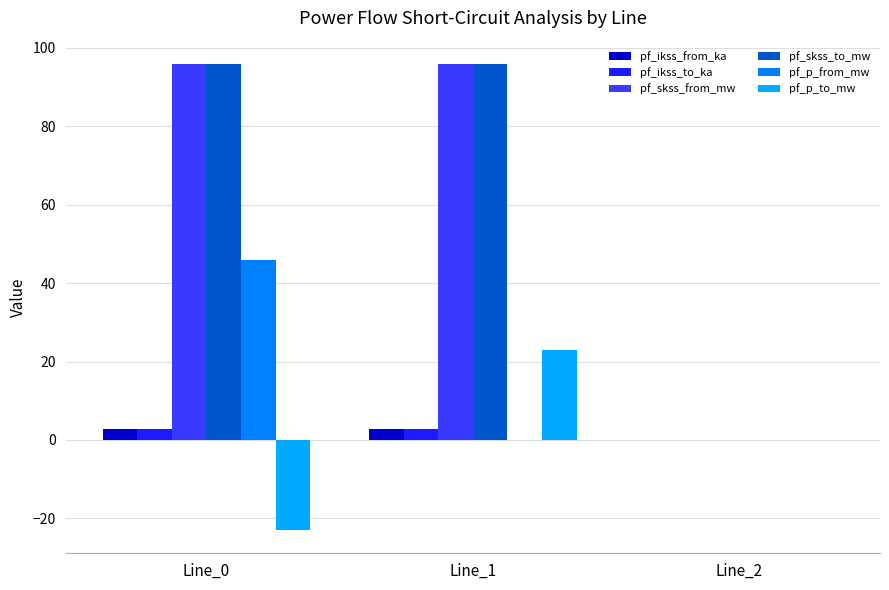

How many groups of bars are there?

3